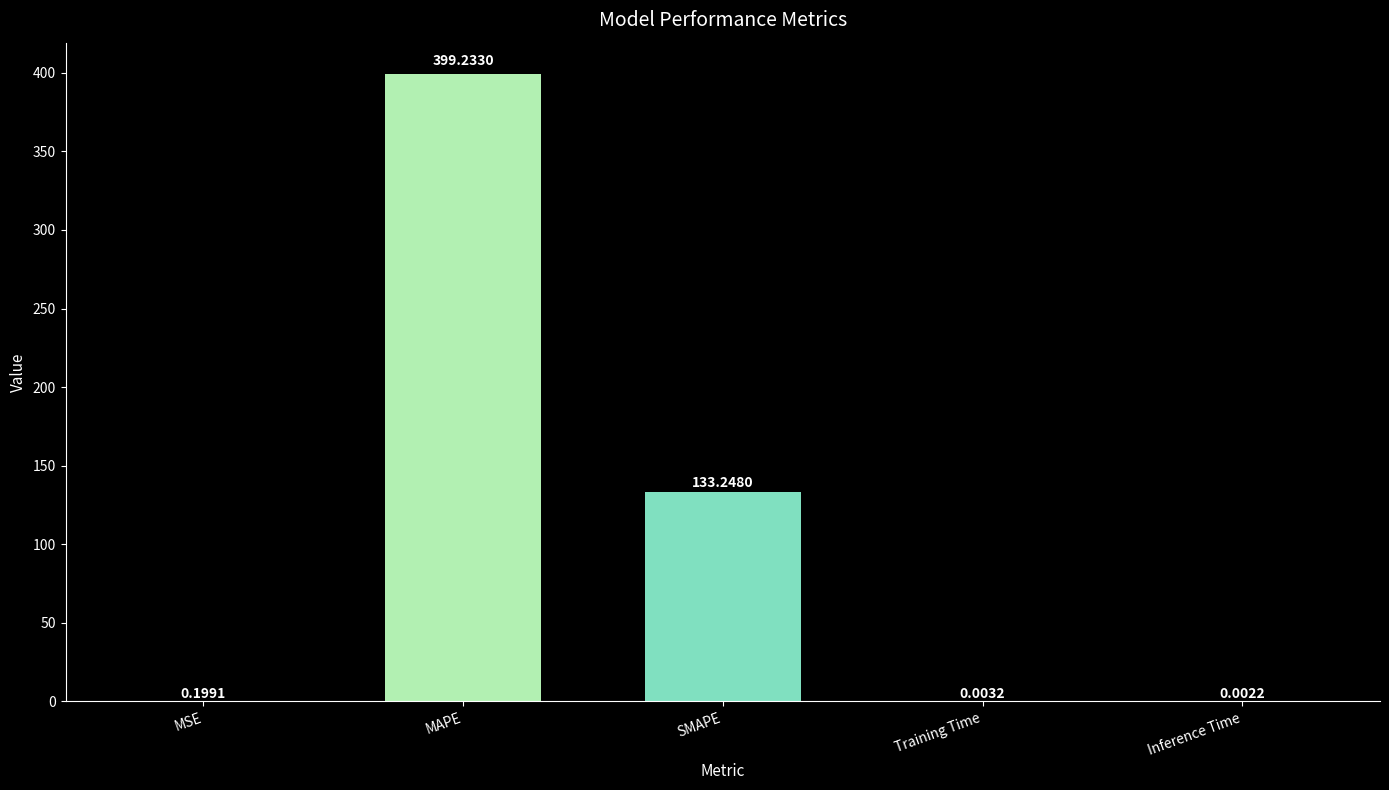

Between MAPE and Inference Time, which is larger?

MAPE